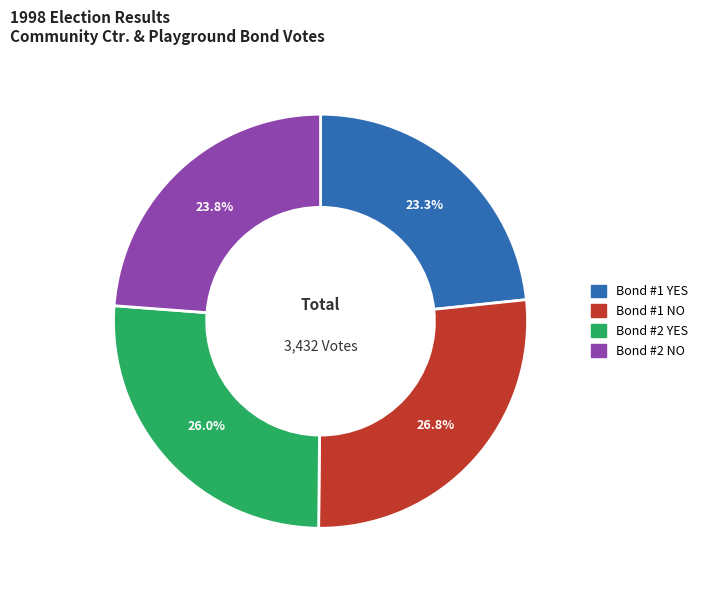

Count the number of slices in the pie.

4